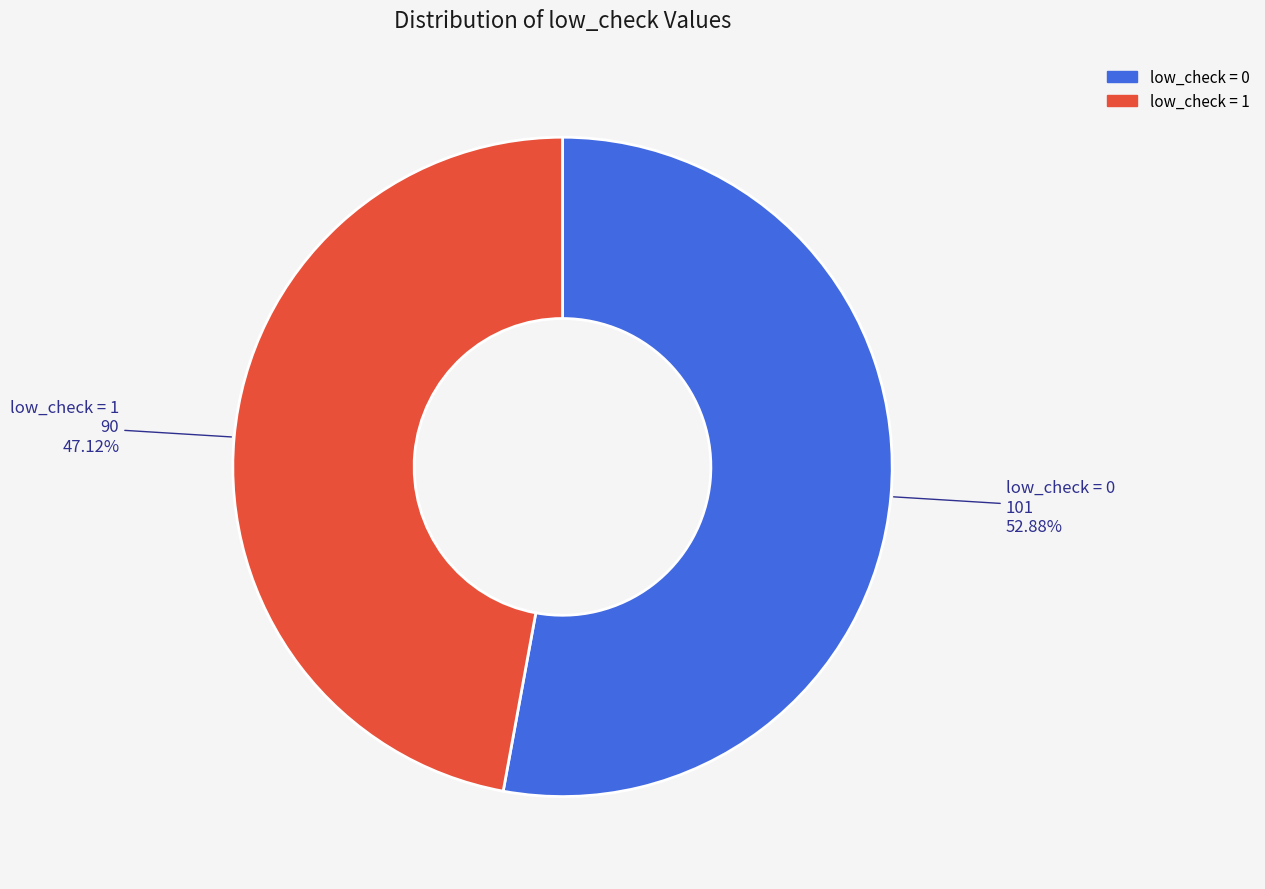

How many segments does this pie chart have?

2